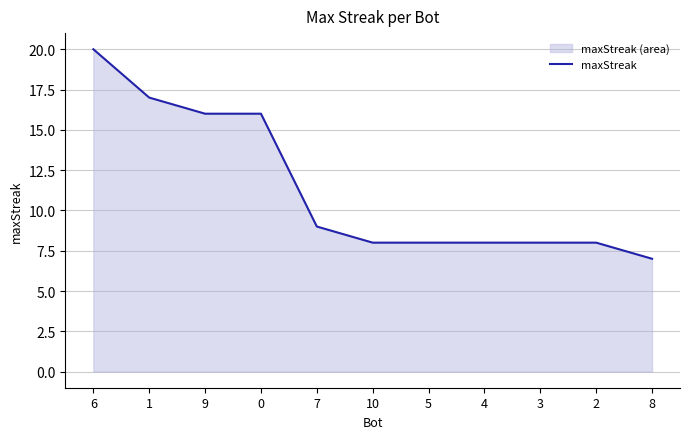

What is the greatest value displayed?

20